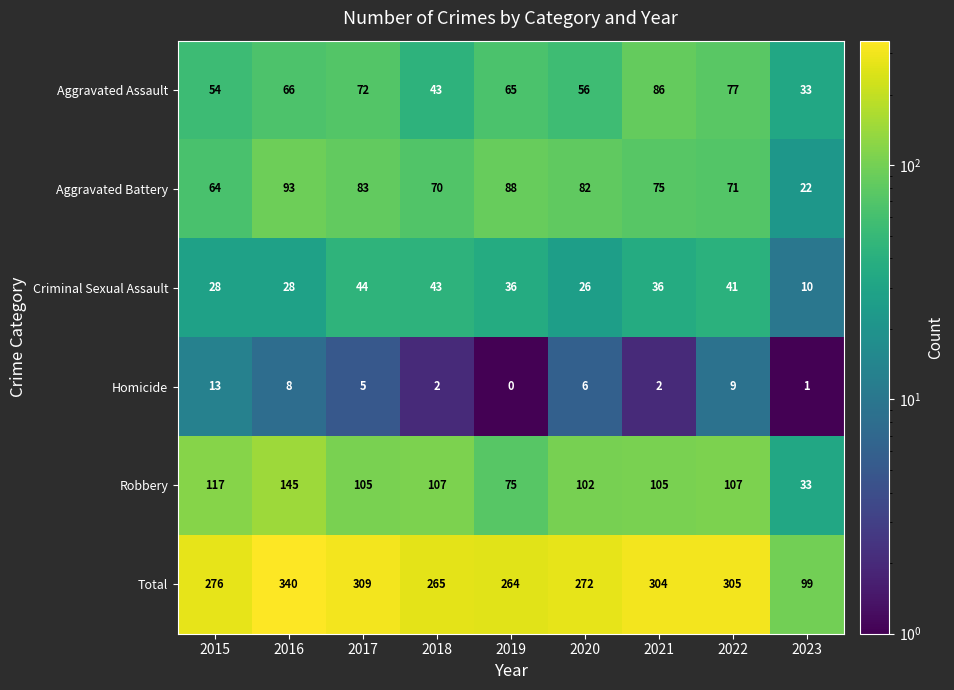

What is the average value of the Robbery series?

100